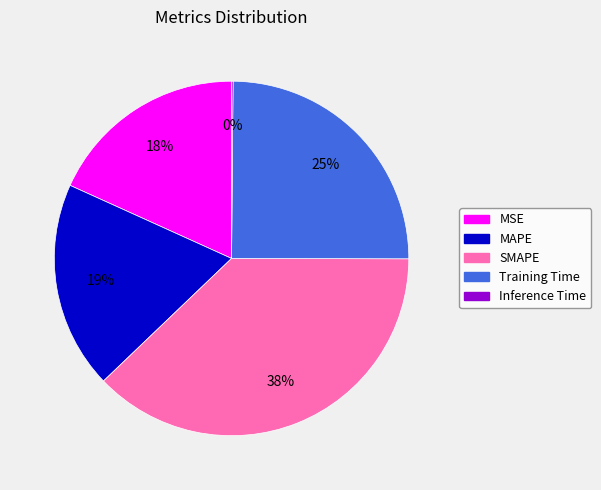

Between MSE and SMAPE, which is larger?

SMAPE